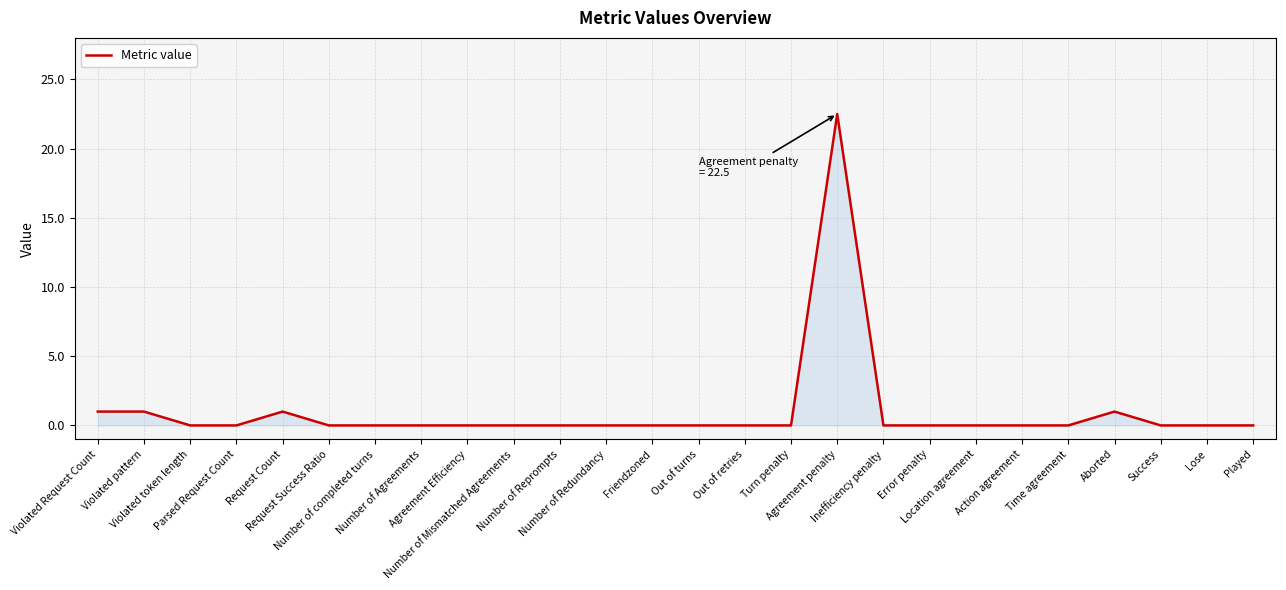

What is the greatest value displayed?

22.5